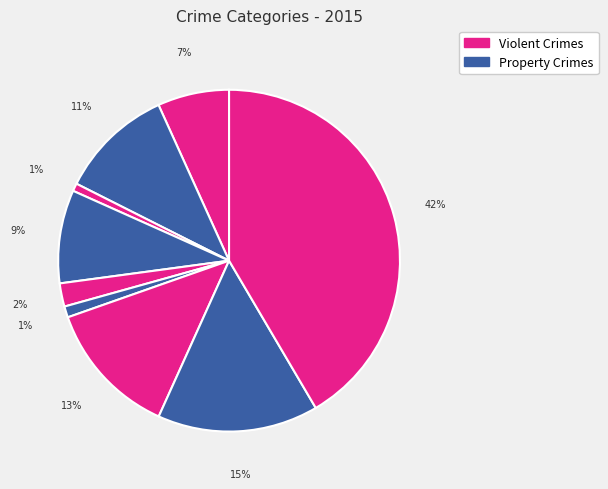

How many slices are in this pie chart?

9